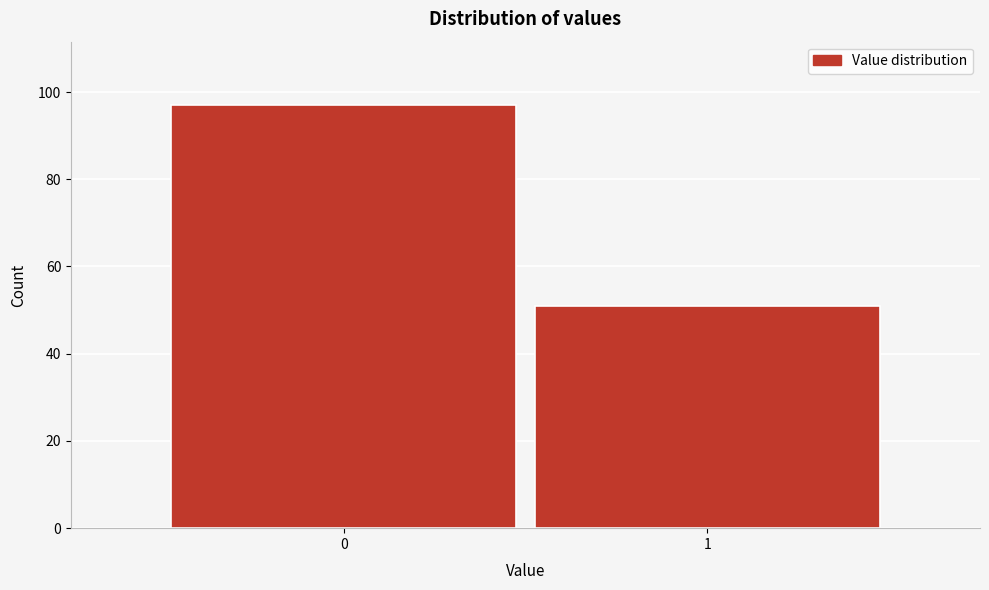

Reading right to left, list all the values displayed in this chart.

1=51	0=97